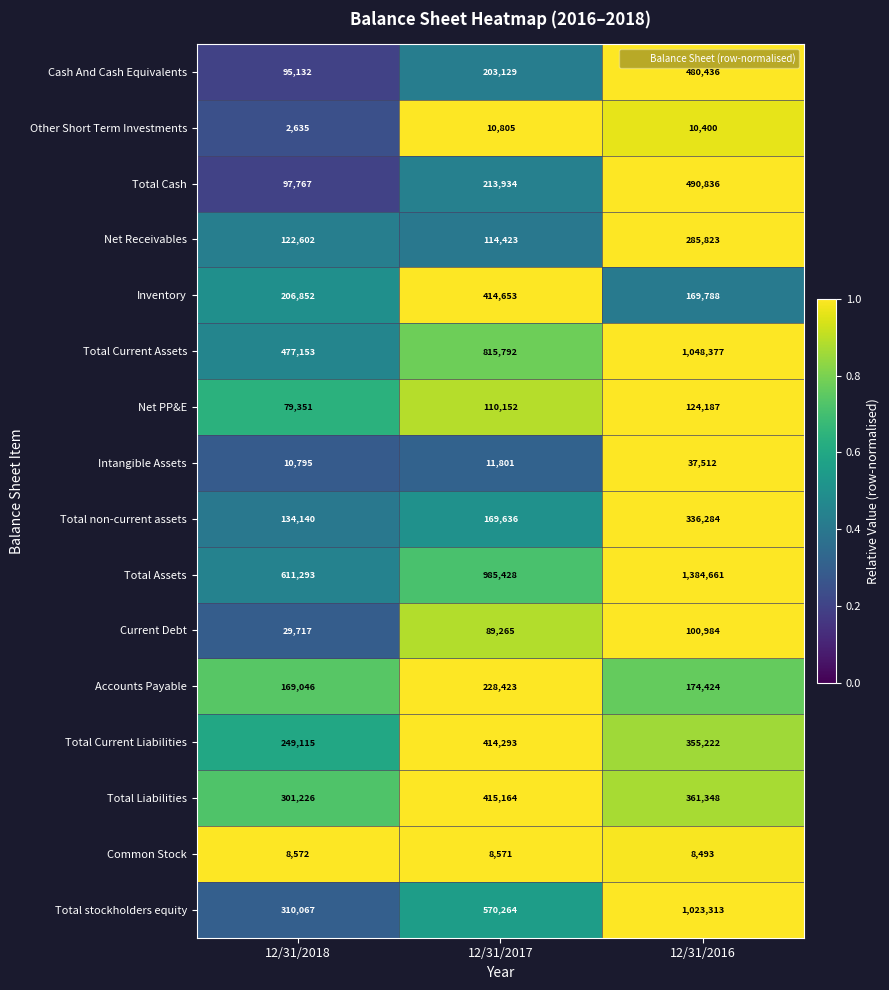

How many series are shown in this chart?

16